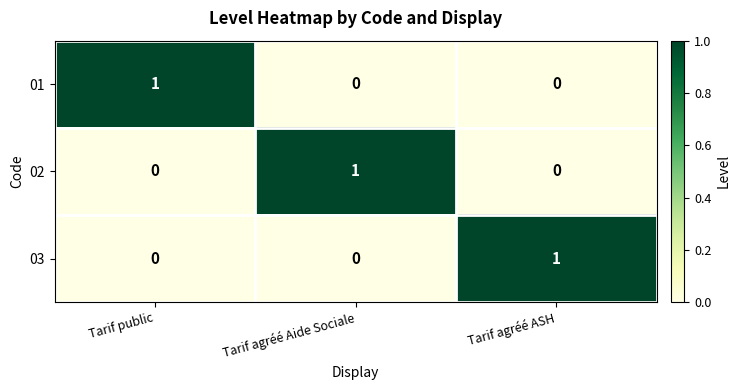

How many 02 values are between 0 and 1?

3